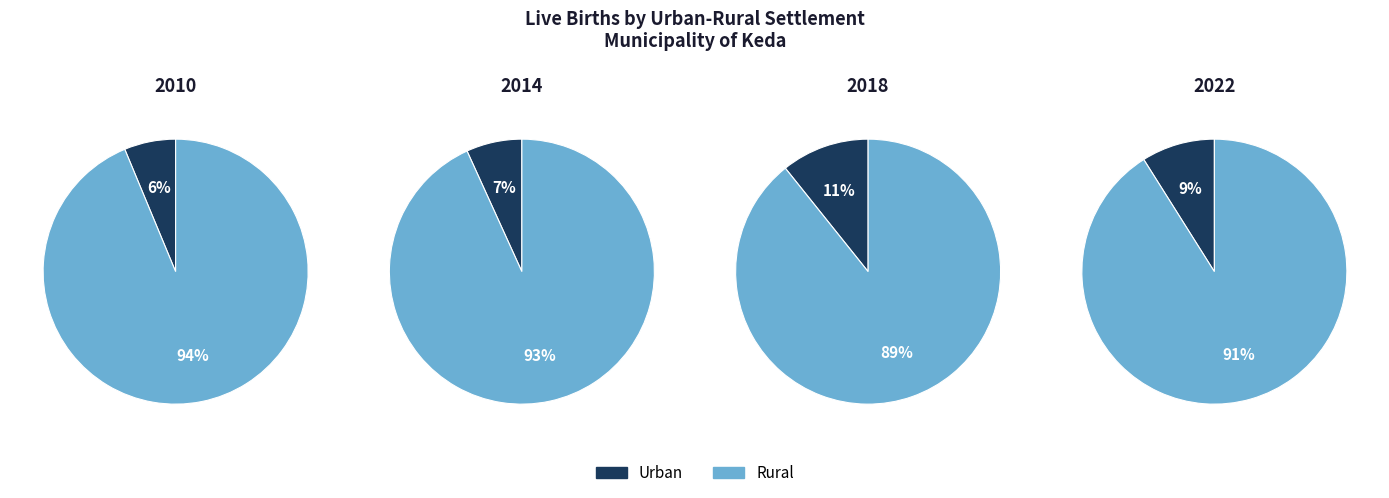

Which category has the biggest portion of the pie?

2010